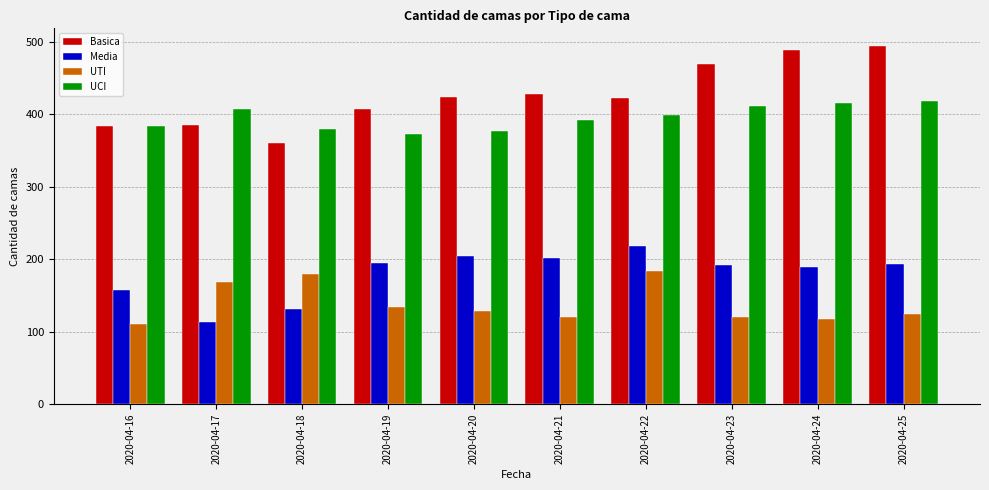

What is the spread (max minus min) of values at 2020-04-17?

294